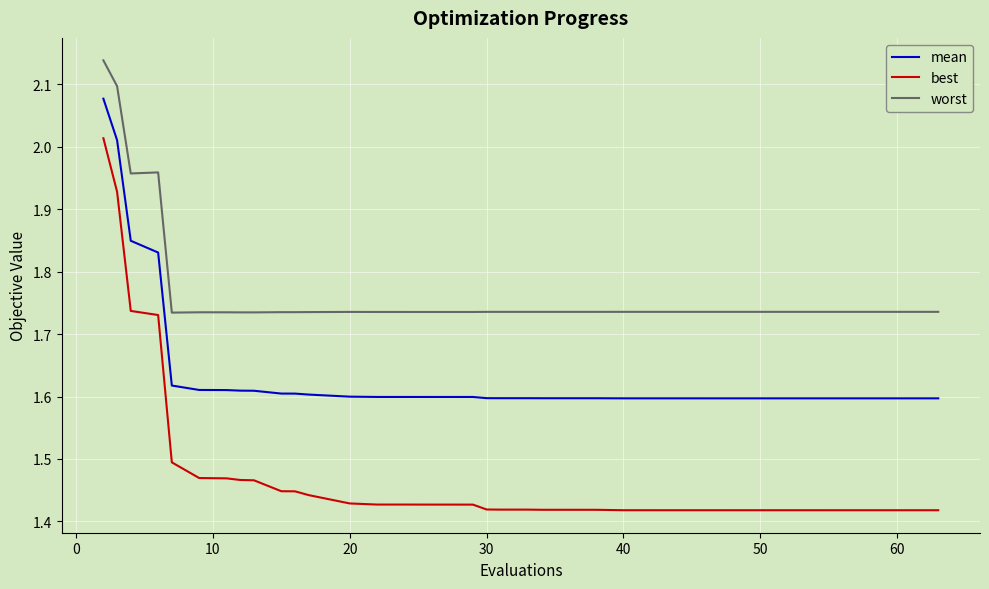

What are all the series names shown in the legend?

mean, best, worst